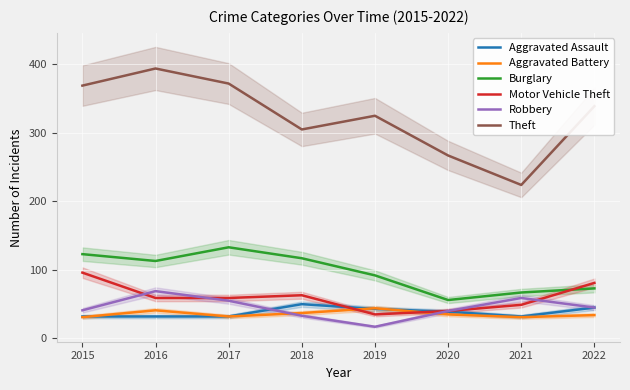

How many series are shown in this chart?

6